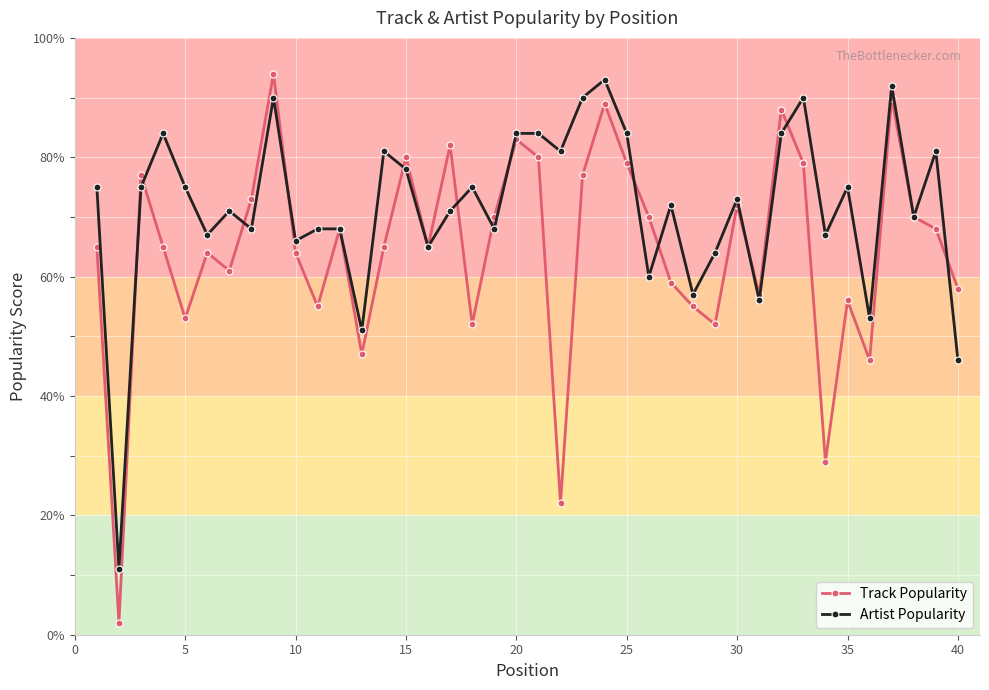

How many interior local valleys does the Track Popularity series have?

12